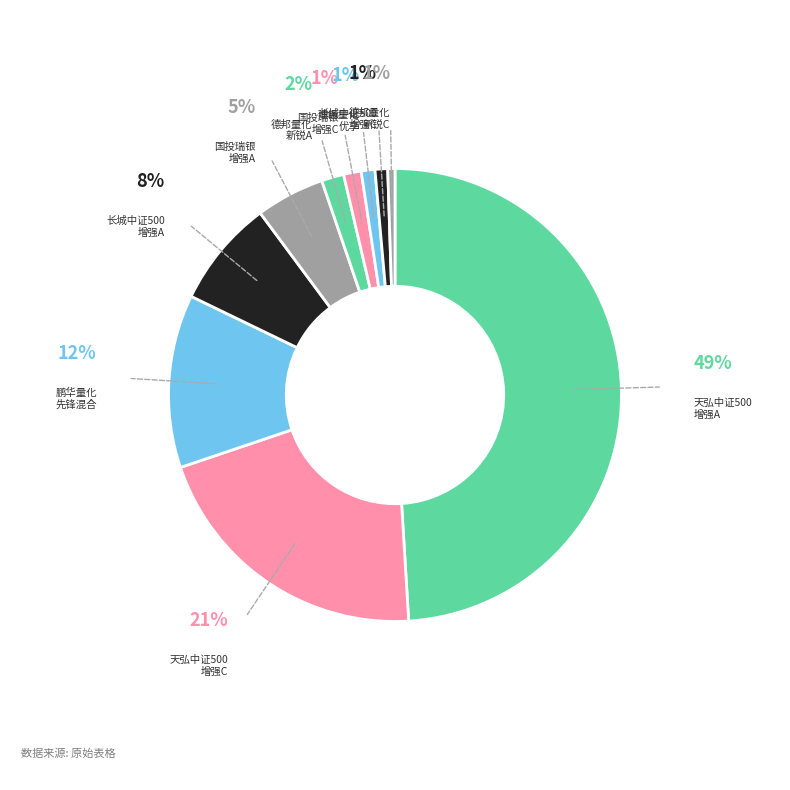

Which category has the smallest portion of the pie?

德邦量化新锐股票(LOF) C